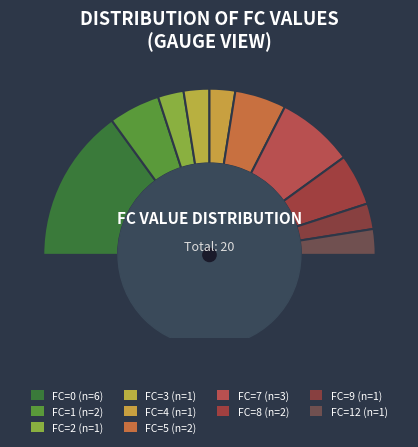

The 7 slice represents 23% of the pie. True or false?

False